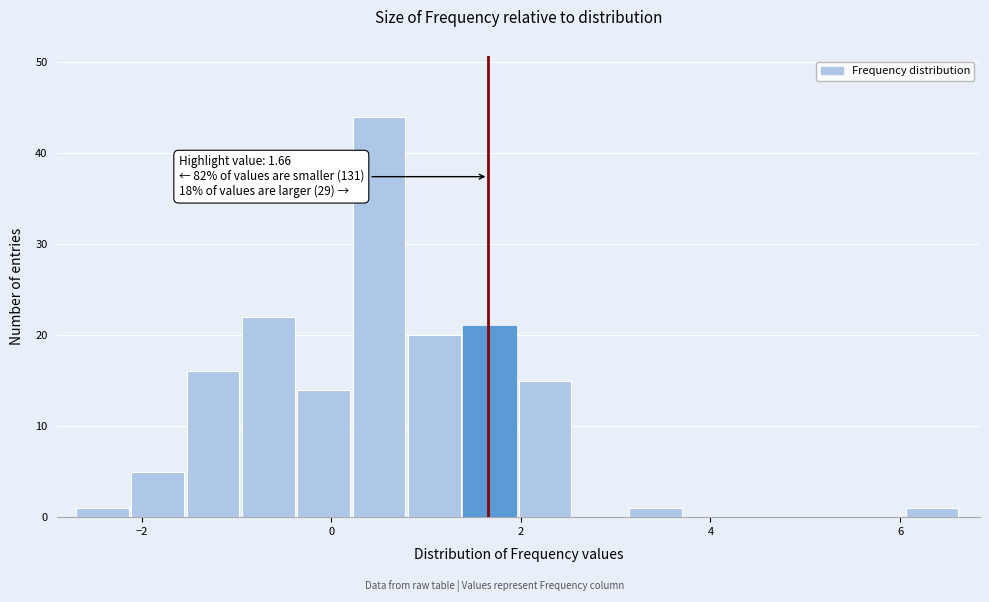

Around what value on the x-axis is the tallest bar? Give the approximate position of its centre, as read against the axis.

0.6